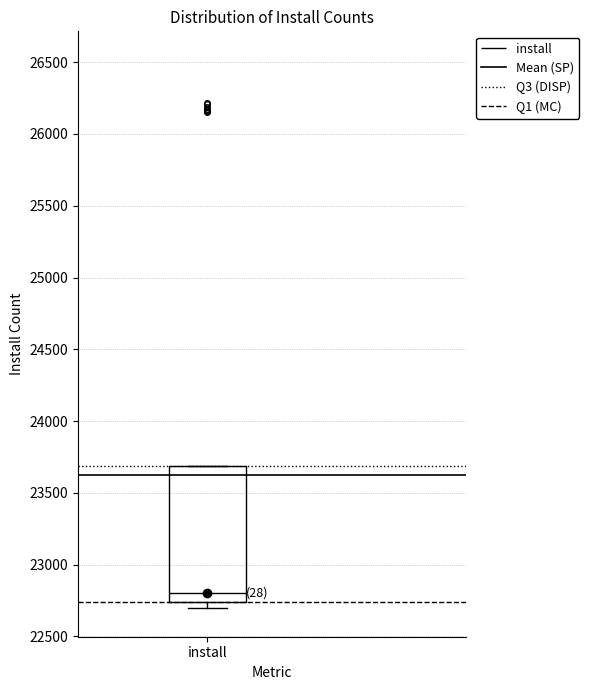

Read this box plot against the y-axis: the position of the median line, the range covered by the box, and the ends of both whiskers. The values are not printed on the chart, so give them approximately, as read against the axis.

median 22800, box 22750 to 23700, whiskers 22700 to 23700